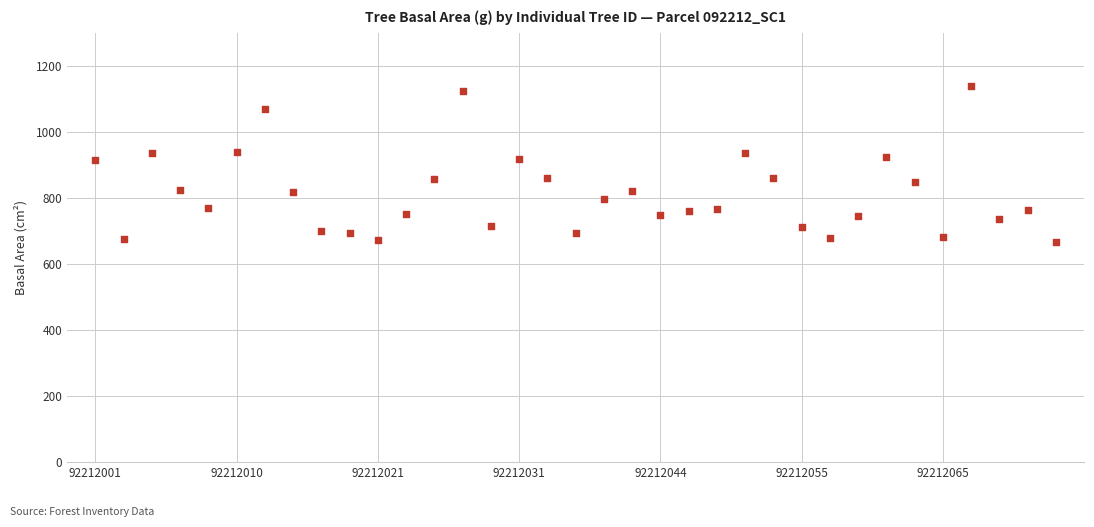

What is the range of Y values (max minus min)?

474.3